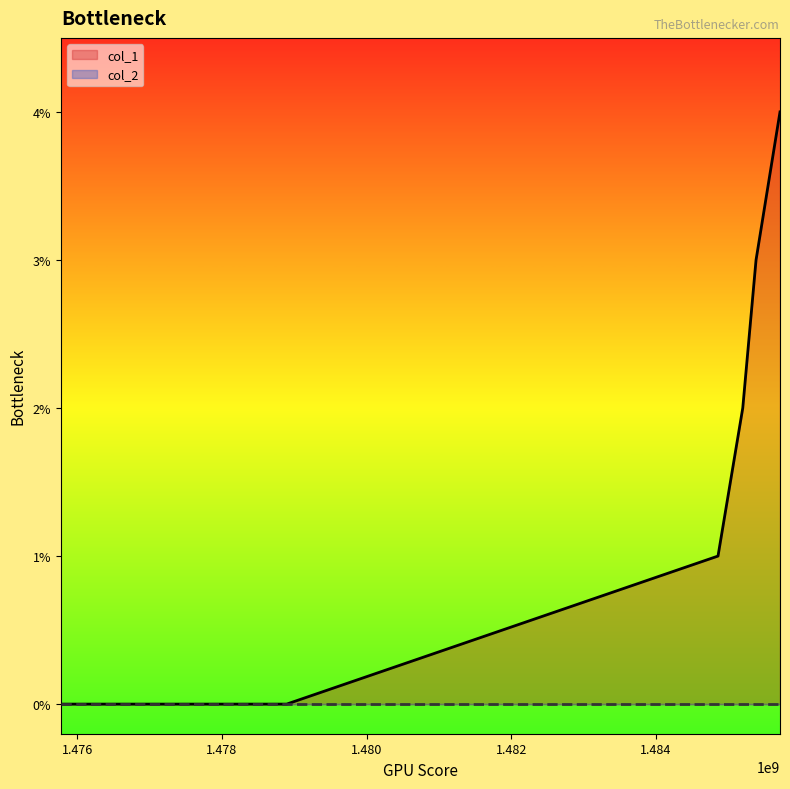

What is the sum of the values at 1485713924 and 1478895323?

4